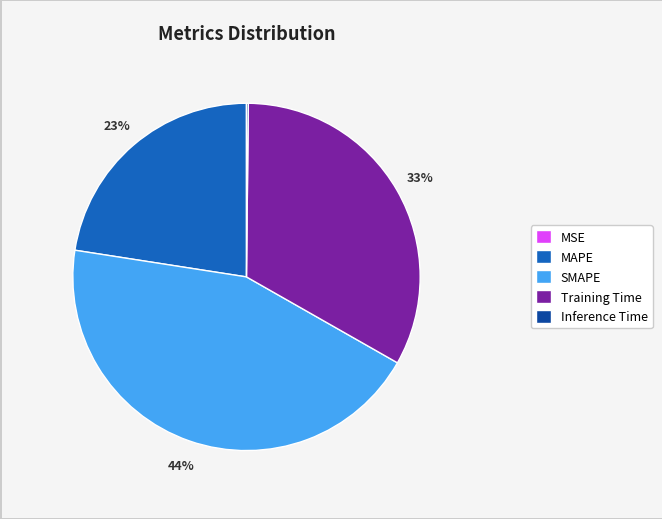

To the nearest percent, what is the difference between the largest and smallest slice percentages?

44%